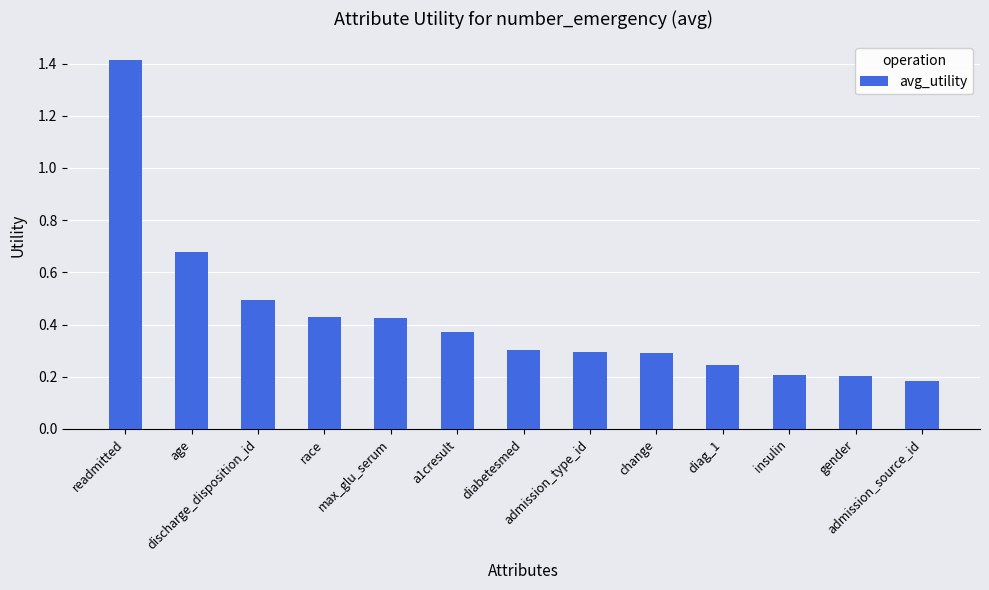

What is the sum of all values?

5.5